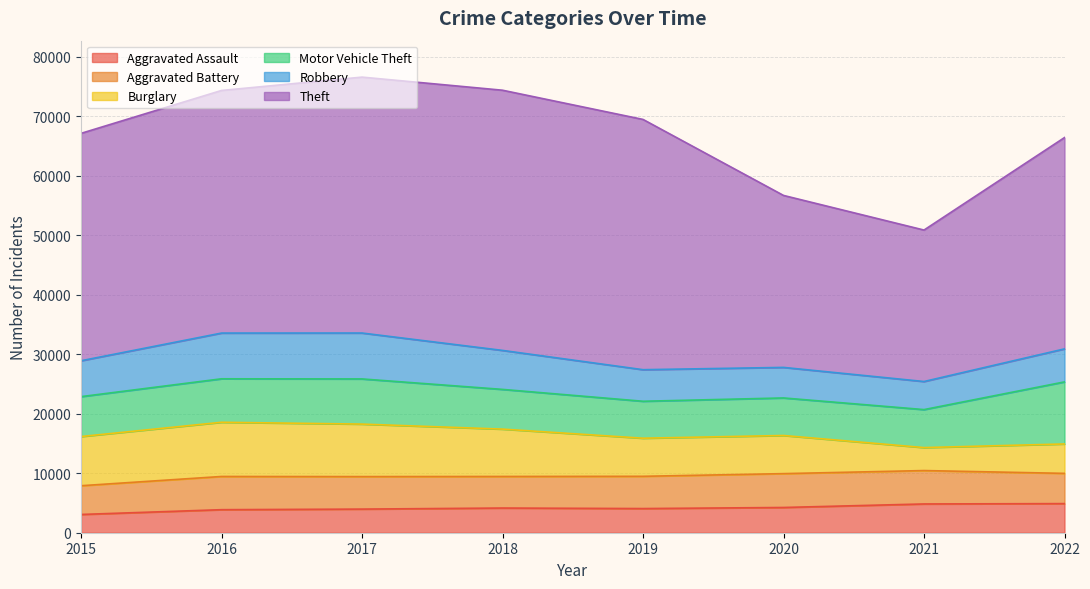

What is the approximate value of Theft at 2020, to the nearest 10?

28900